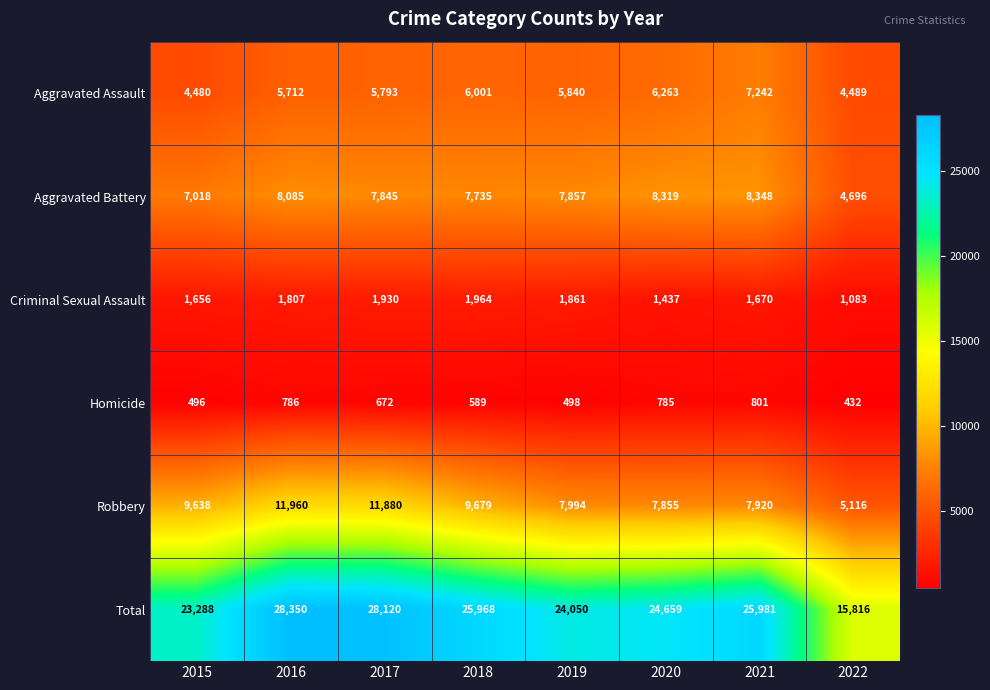

Read the Homicide value at 2022, to the nearest 50.

450